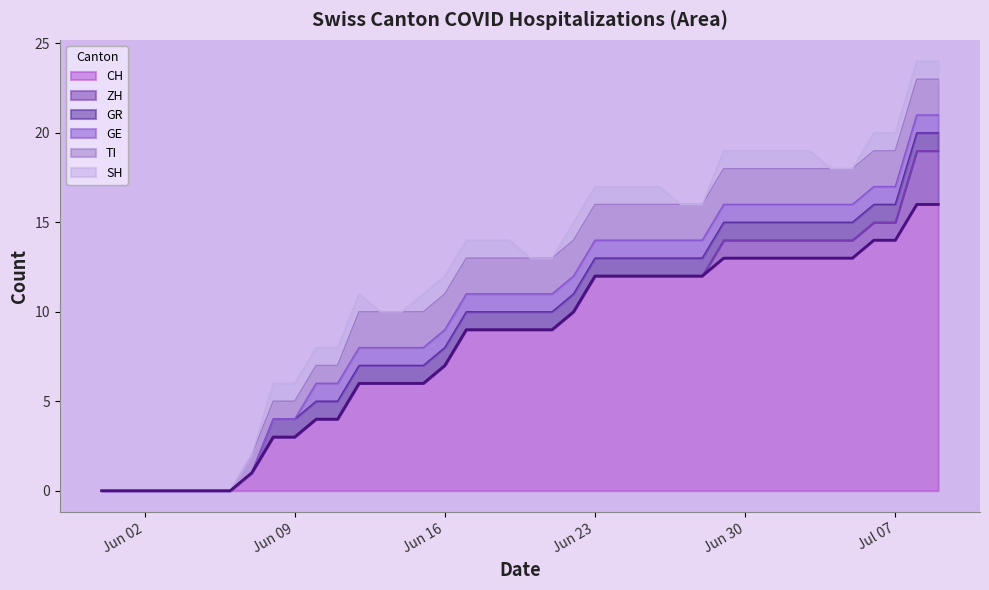

True or false: GR and CH cross at least once.

False